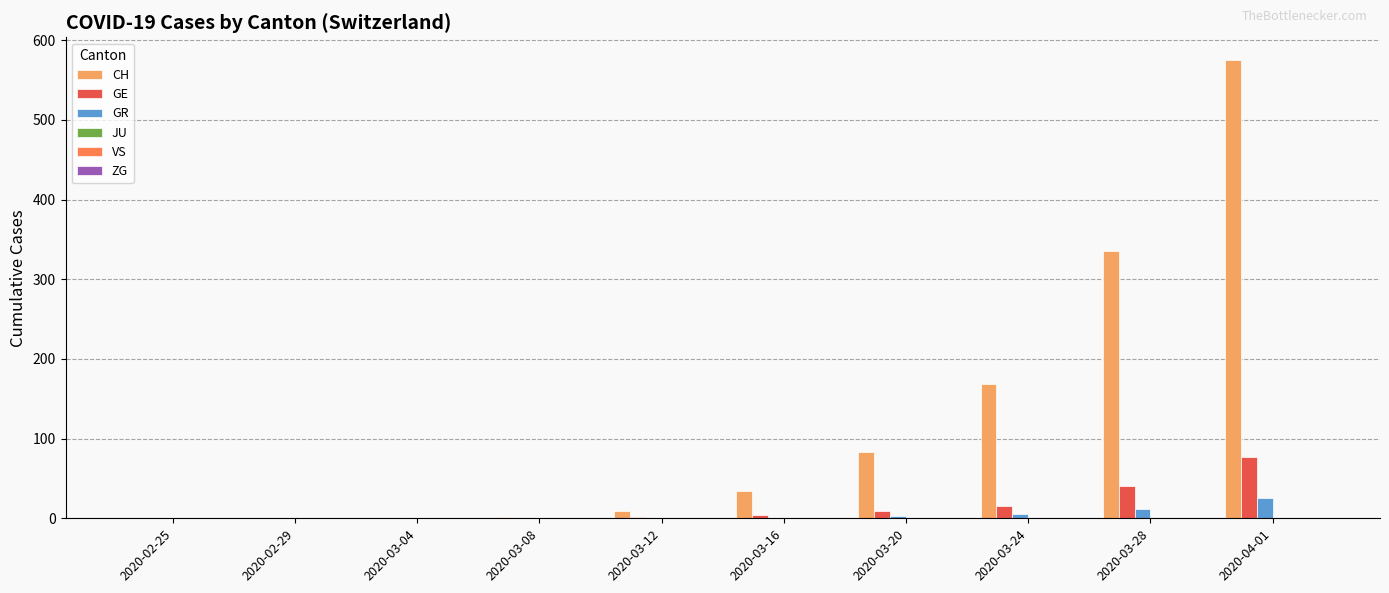

List the series in order of their peak value, highest first.

CH, GE, GR, ZG, JU, VS